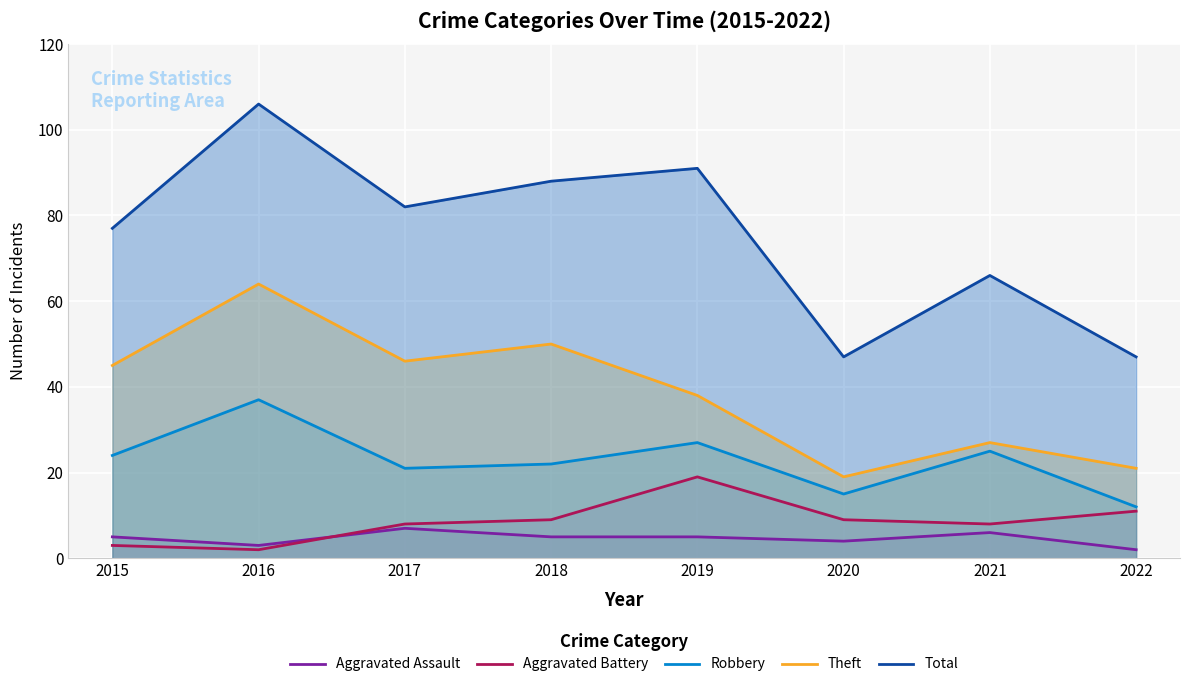

The value of Total at 2020 is 47. True or false?

True